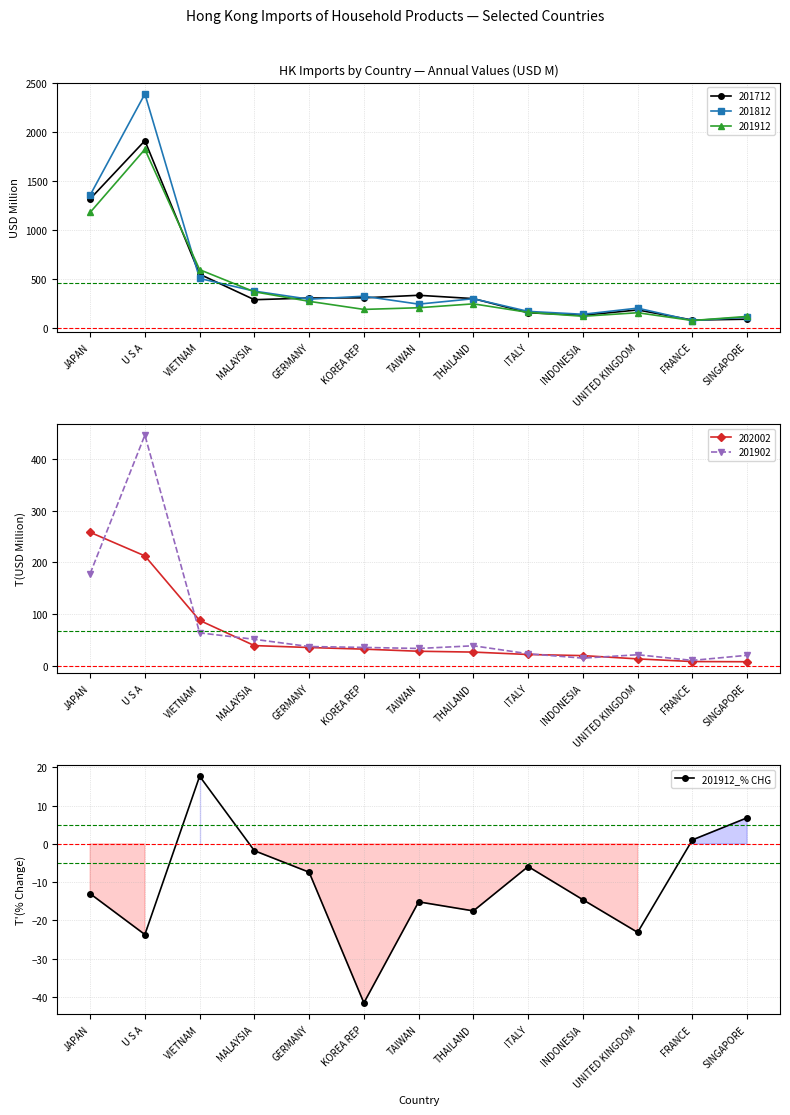

List the labels in order of value, largest first.

VIETNAM, SINGAPORE, FRANCE, MALAYSIA, ITALY, GERMANY, JAPAN, INDONESIA, TAIWAN, THAILAND, UNITED KINGDOM, U S A, KOREA REP